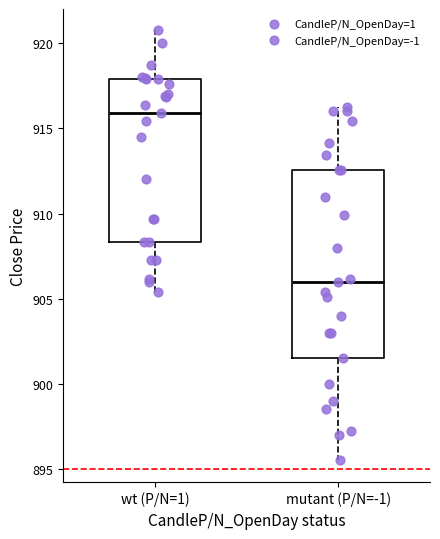

Comparing the boxes themselves (not the whiskers), which one is the tallest?

mutant (P/N=-1)